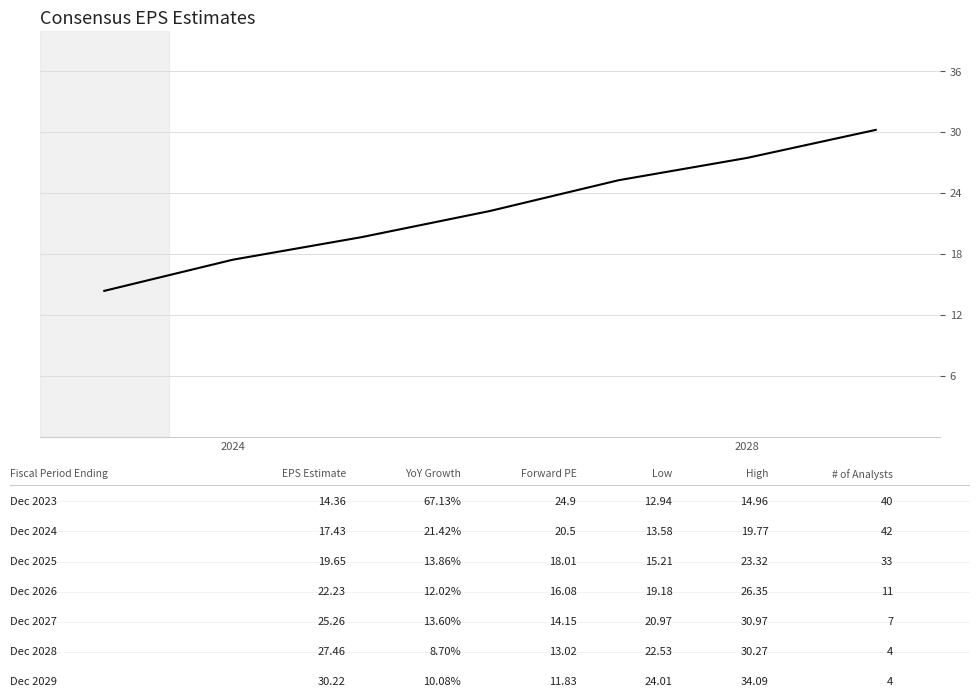

True or false: there are more than 2 points higher than both neighbors.

False